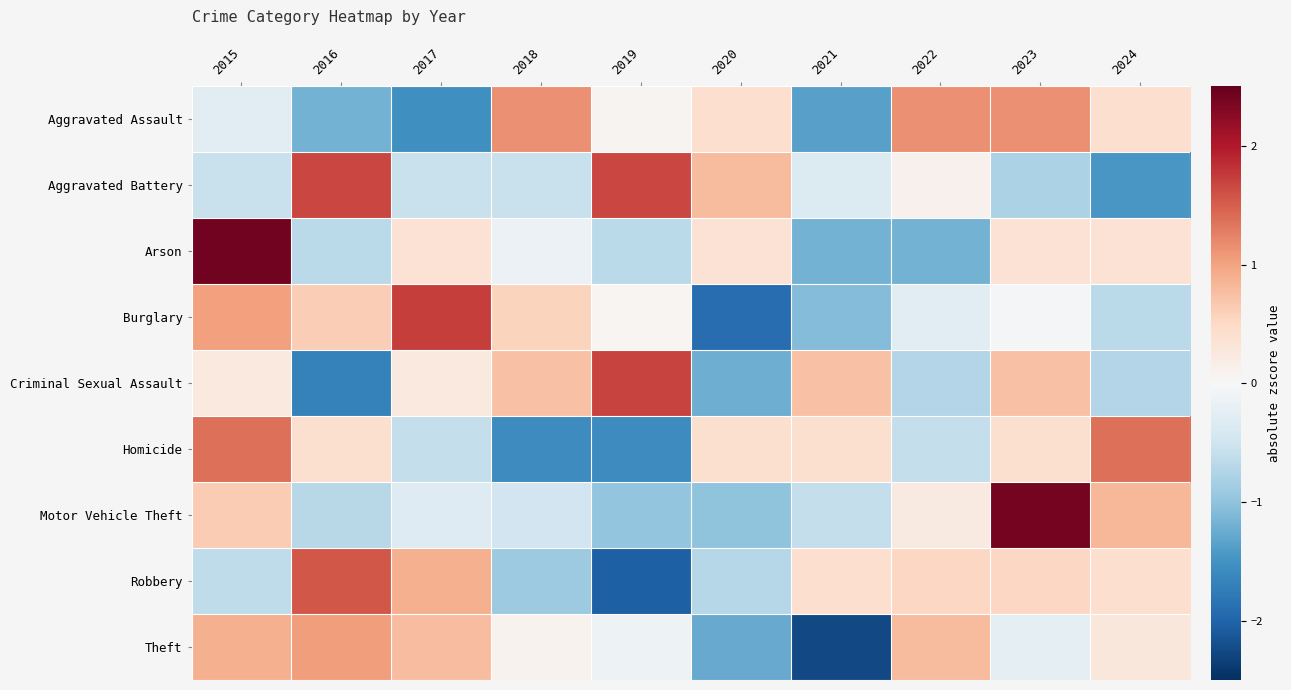

What is the minimum value shown in the chart?

-2.3